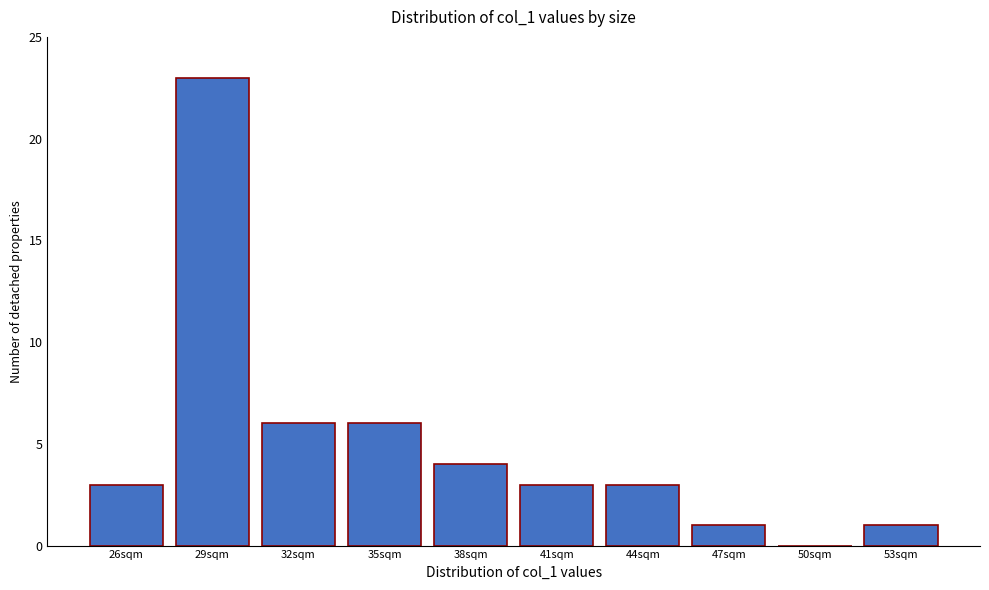

Reading left to right, transcribe all the data shown in this chart.

26sqm=3	29sqm=23	32sqm=6	35sqm=6	38sqm=4	41sqm=3	44sqm=3	47sqm=1	50sqm=0	53sqm=1